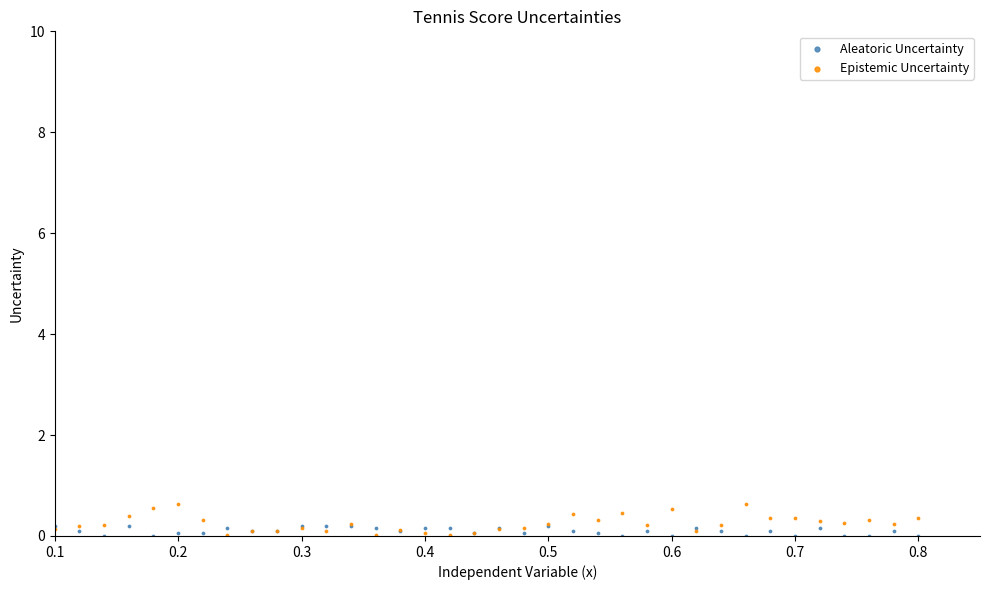

Which series contains the highest Y value?

Epistemic Uncertainty